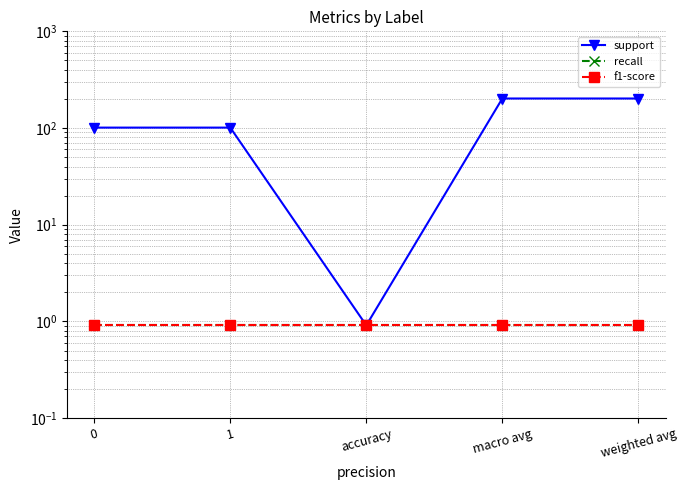

Reading right to left, extract all data points from this chart.

support: 202.0	202.0	0.9	101.0	101.0
recall: 0.9	0.9	0.9	0.9	0.9
f1-score: 0.9	0.9	0.9	0.9	0.9